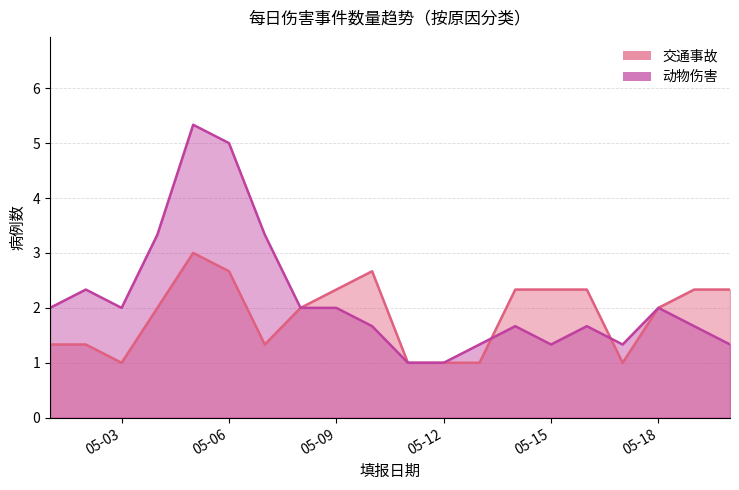

Which series has the largest range (max minus min)?

动物伤害